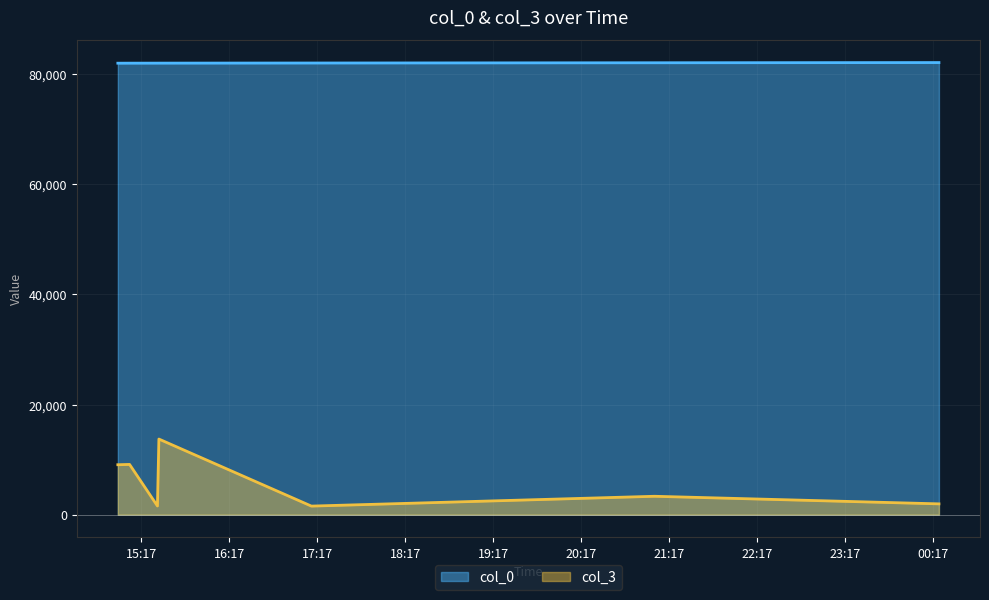

What is the sum of all col_0 values?

574072